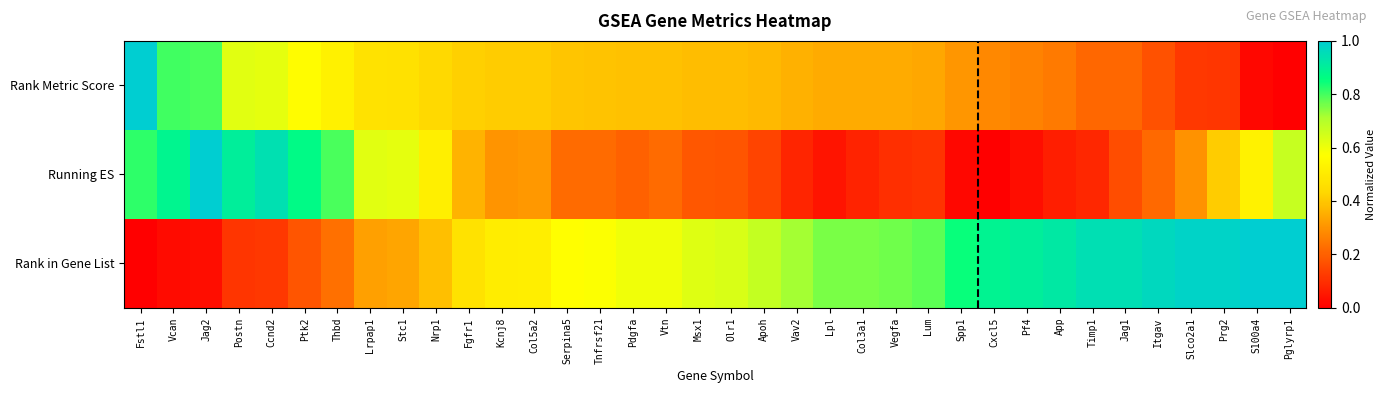

Rank the series at Cxcl5 from highest to lowest value.

Rank in Gene List, Rank Metric Score, Running ES